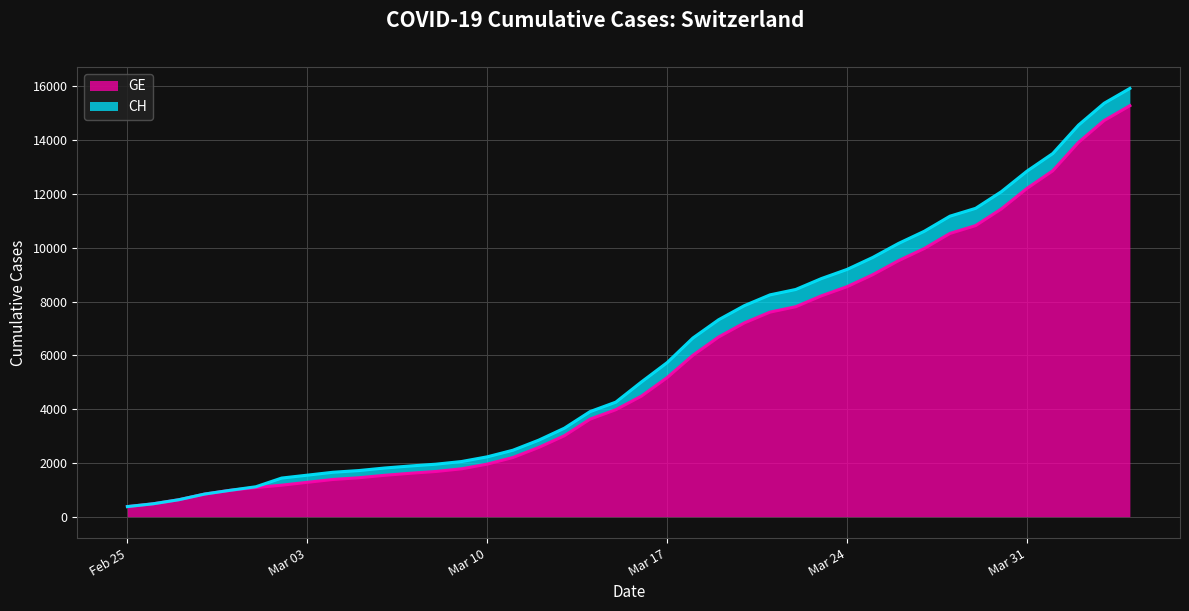

Which has a higher value, 2020-03-18 or 2020-03-21?

2020-03-21